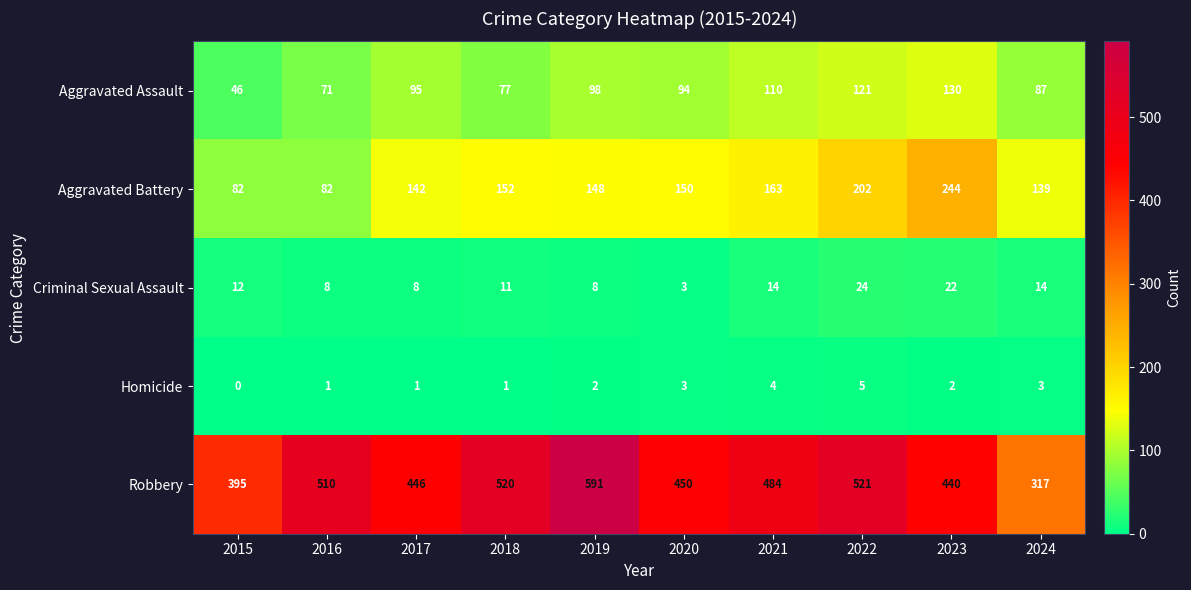

What is the spread (max minus min) of values at 2024?

314